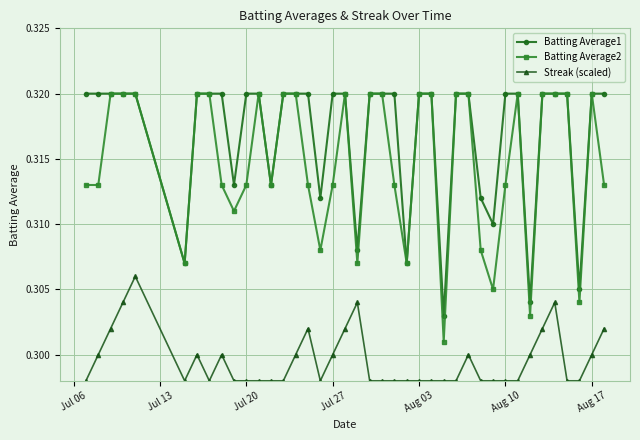

Count the number of data series in this chart.

3